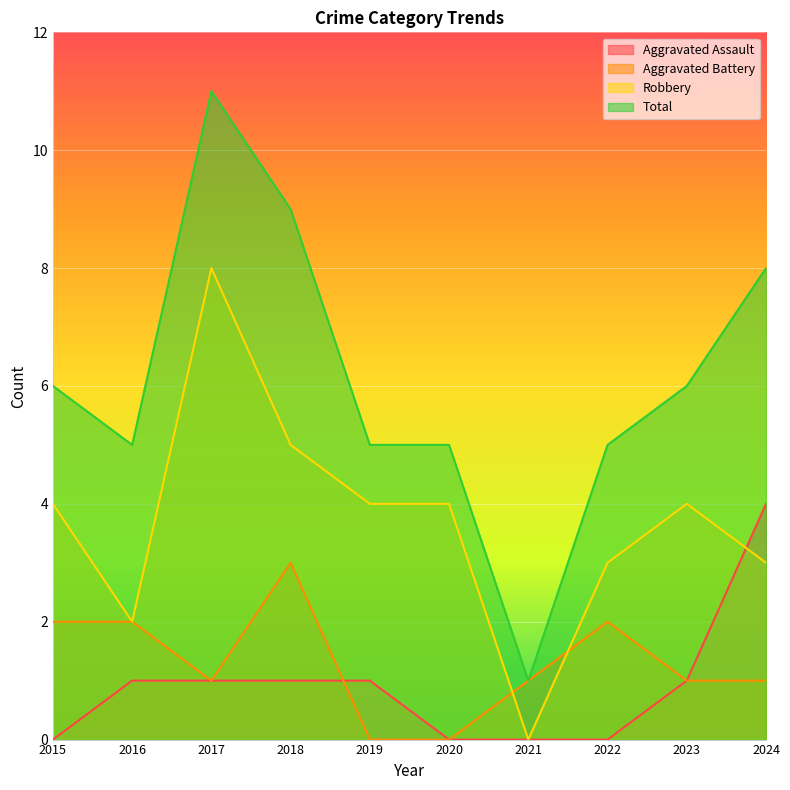

At which category is the sum across all series the highest?

2017